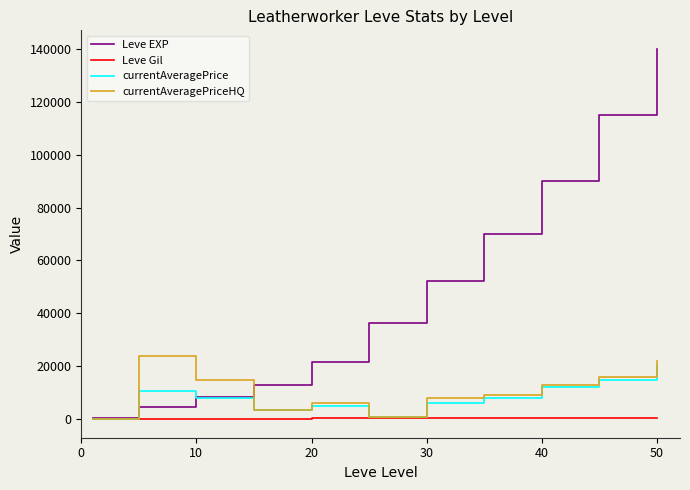

What is the maximum value shown in the chart?

140000